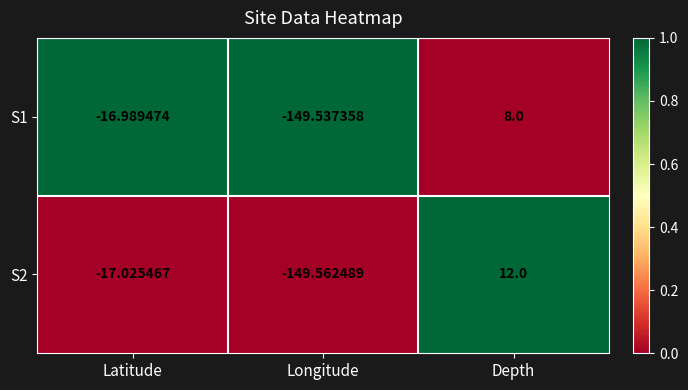

Where is S2 nearest to the value -68?

Latitude